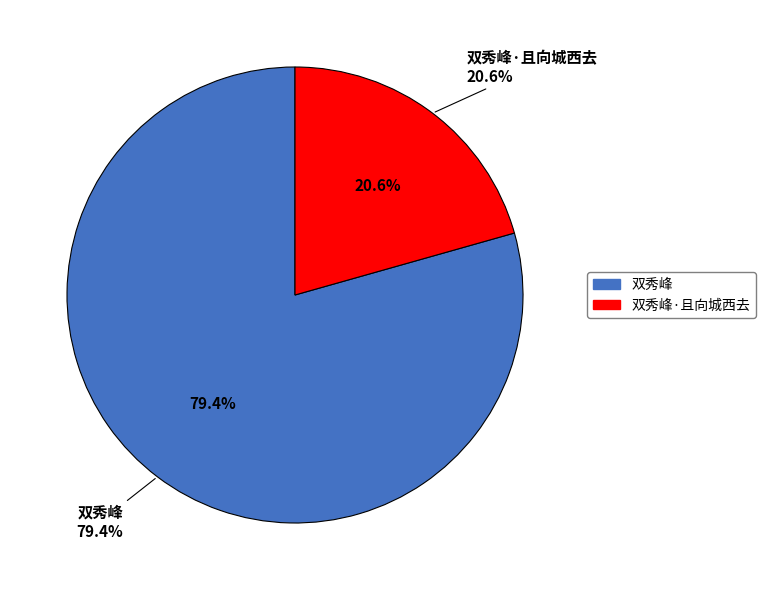

What percentage is NOT represented by 双秀峰·且向城西去?

79.4%